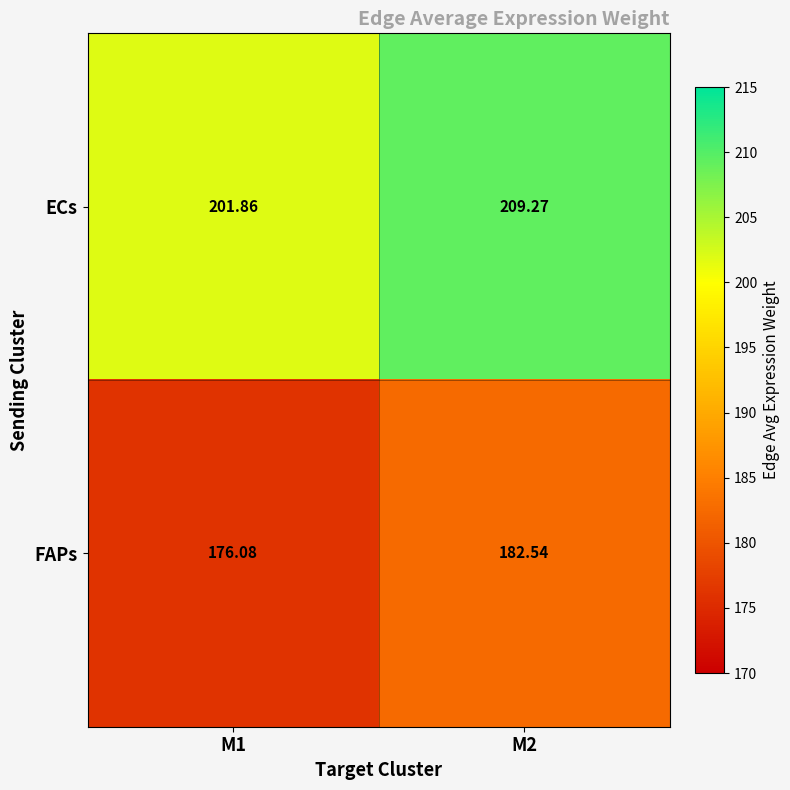

List the series in order of their overall mean, lowest first.

FAPs, ECs